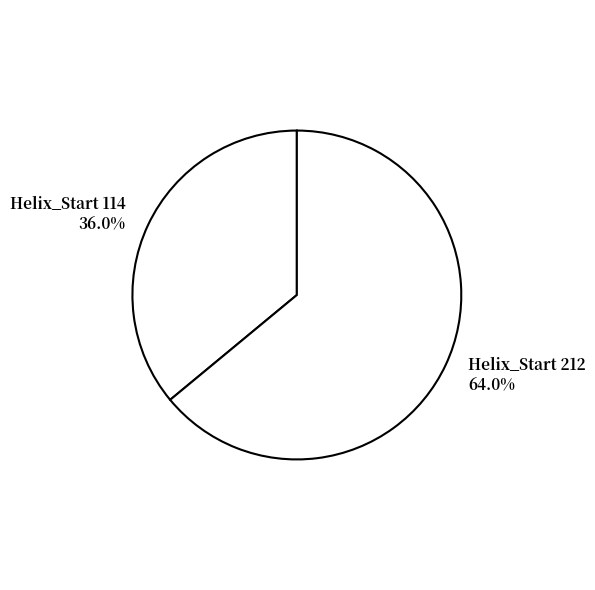

Does Helix_Start 114 account for over 50% of the chart?

No